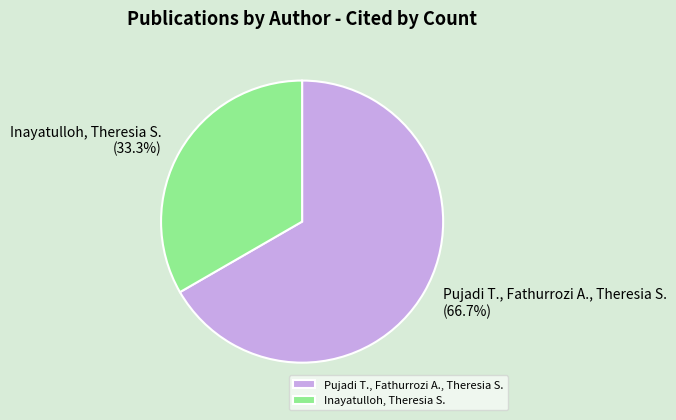

Rank the categories by value from highest to lowest.

Pujadi T., Fathurrozi A., Theresia S., Inayatulloh, Theresia S.